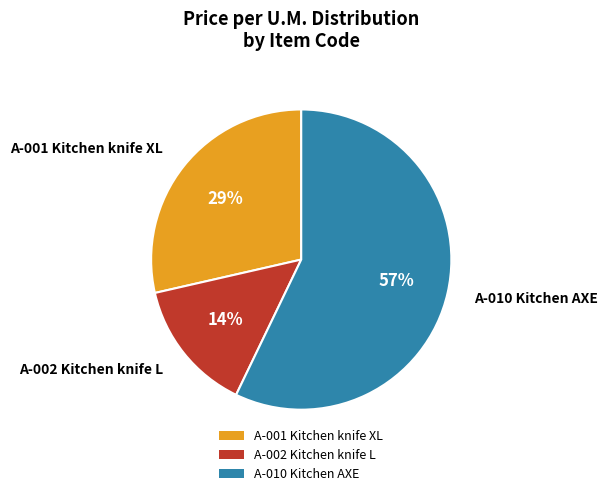

Between A-001 Kitchen knife XL and A-010 Kitchen AXE, which is larger?

A-010 Kitchen AXE